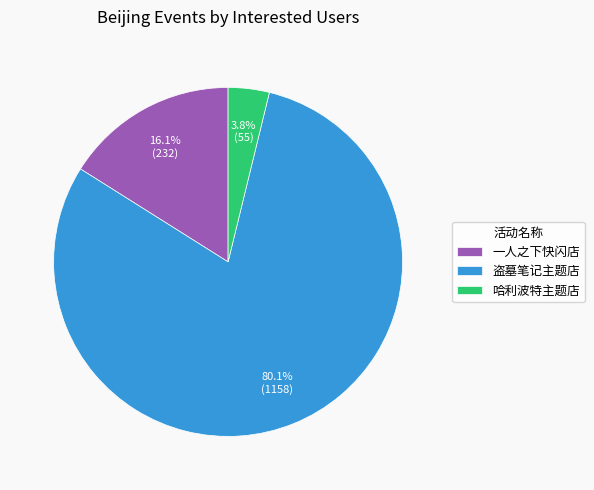

To the nearest percent, what is the difference between the largest and smallest slice percentages?

76%